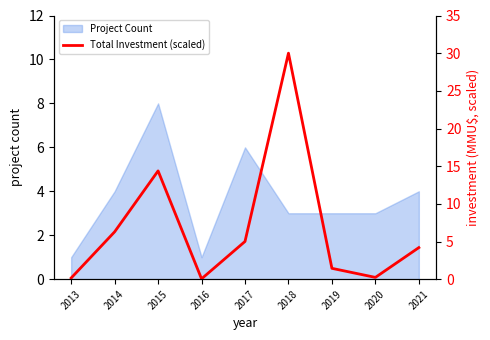

At which label does the data first exceed 4?

2014